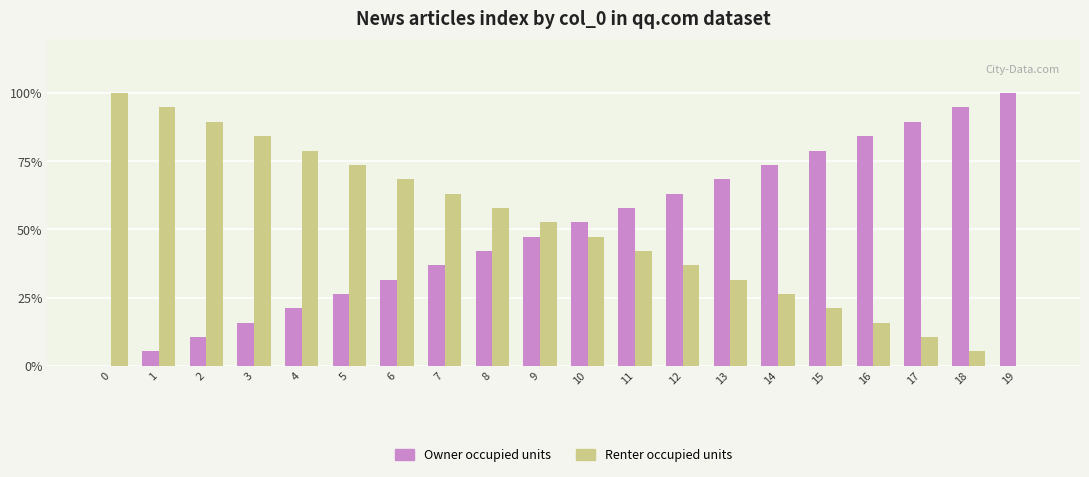

Is it true that Owner occupied units equals 138.5 at 15?

False